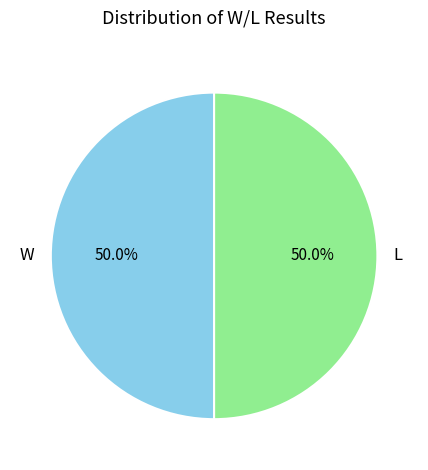

To the nearest percent, what percentage of the pie is L?

50%